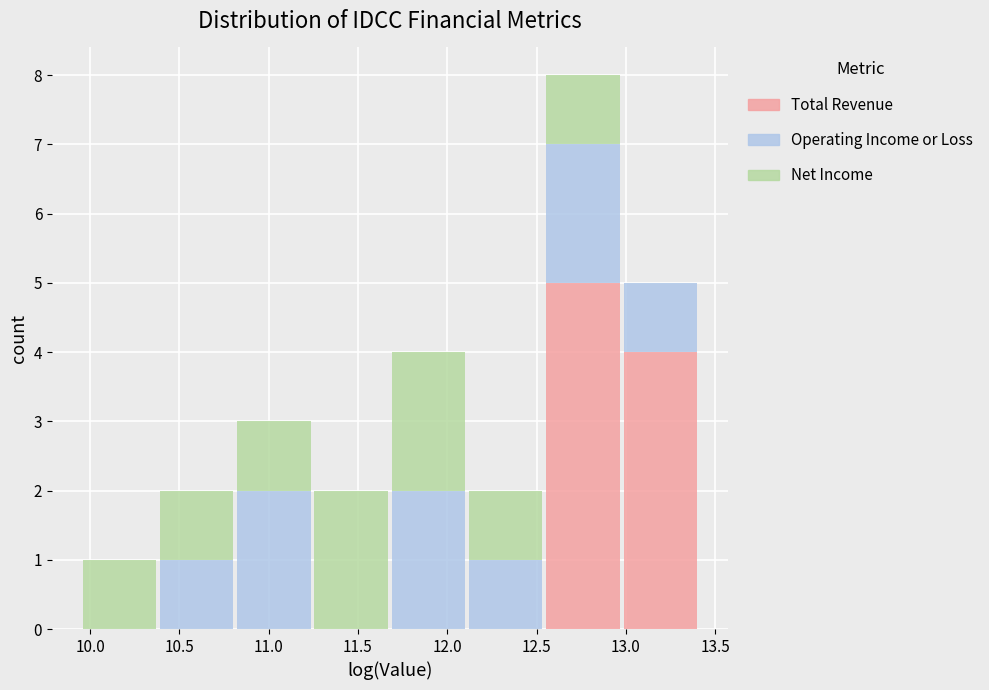

Reading left to right, transcribe this chart: for each stacked bar, give the range it covers on the x-axis and its total height. Neither the bar edges nor the heights are printed on the chart, so give them approximately, as read against the axes.

9.95 to 10.40: 1
10.40 to 10.80: 2
10.80 to 11.25: 3
11.25 to 11.70: 2
11.70 to 12.10: 4
12.10 to 12.55: 2
12.55 to 13.00: 8
13.00 to 13.40: 5